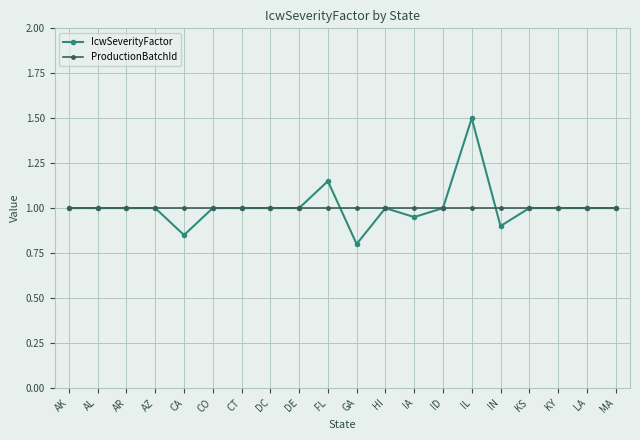

What is the label of the 5th point from the right?

IN